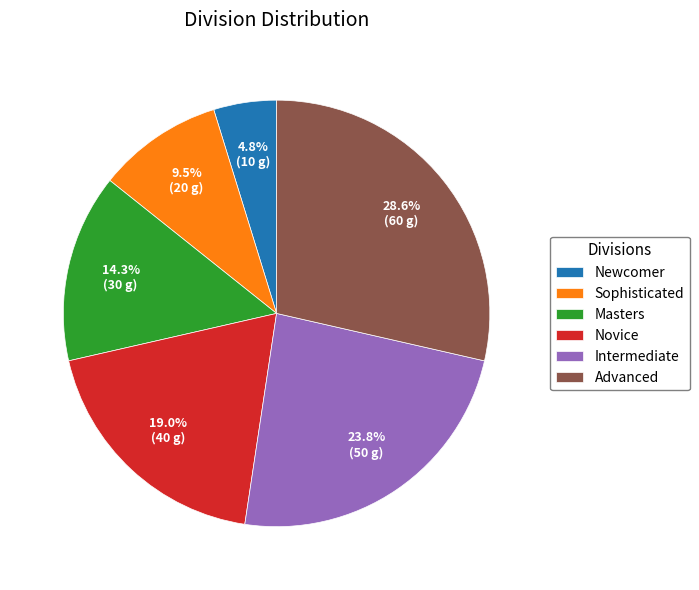

To the nearest percent, what is the difference between the Newcomer and Novice slice percentages?

14%